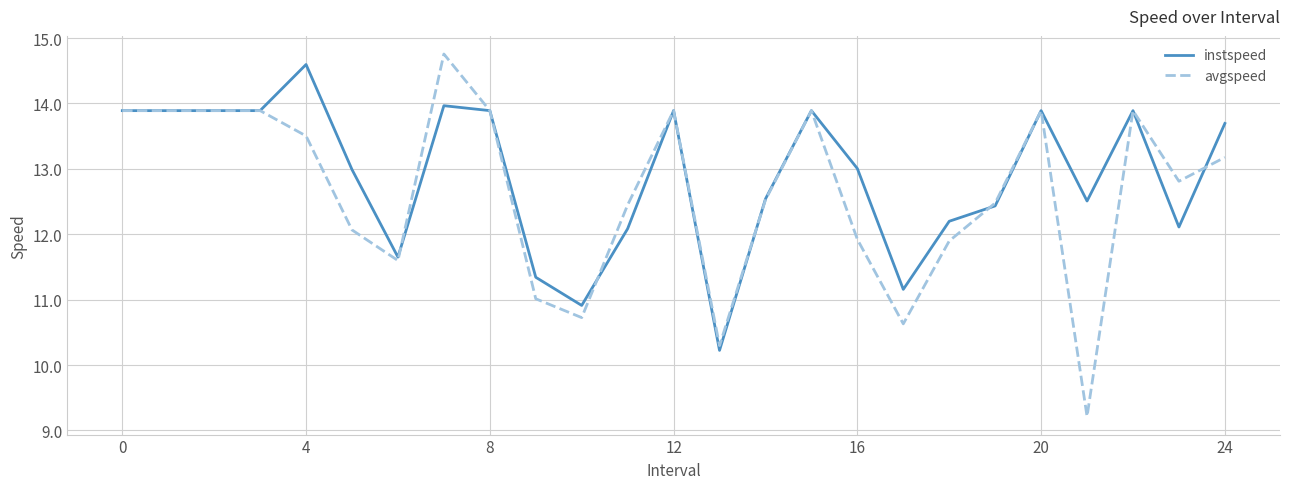

Which series has the largest total across all categories?

instspeed